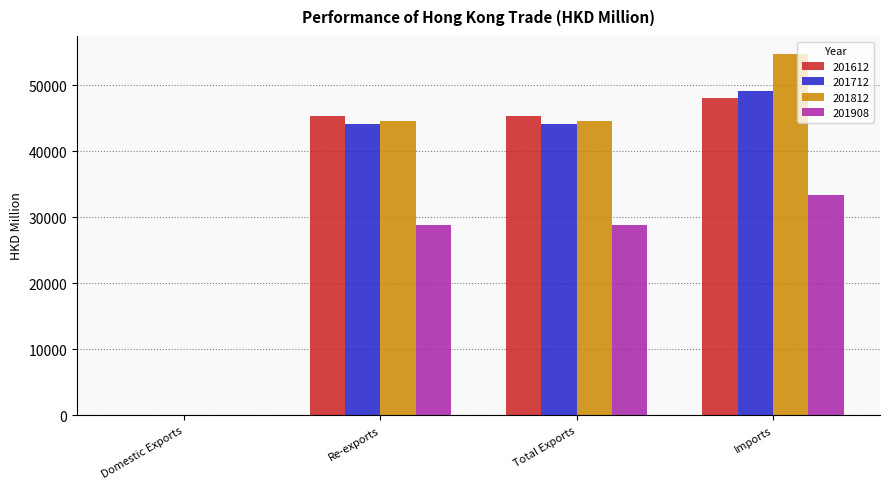

What is the average value of the 201812 series?

35936.9